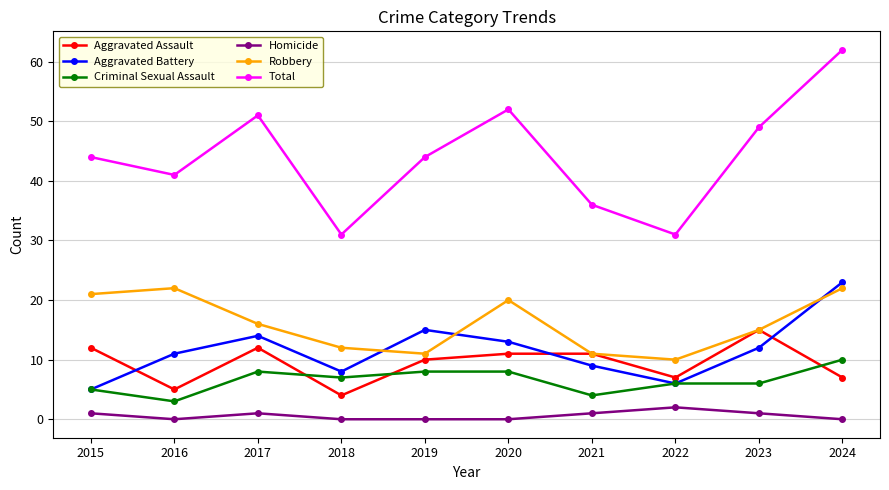

Read the Homicide value at 2023.

1